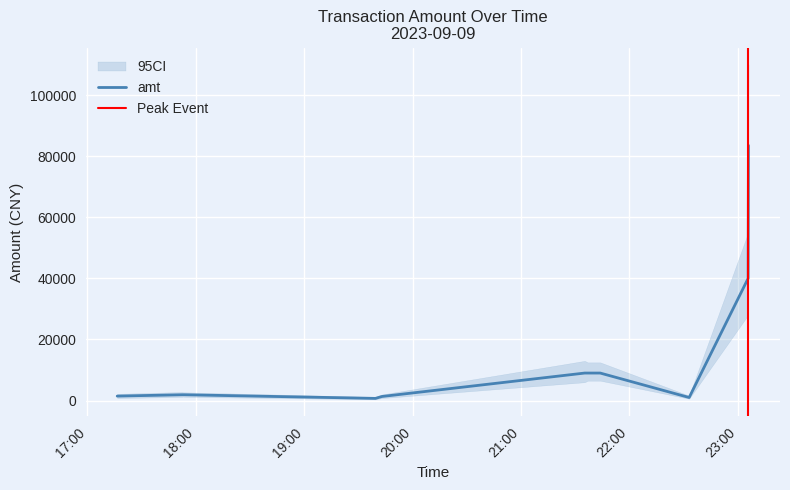

What is the minimum value shown in the chart?

706